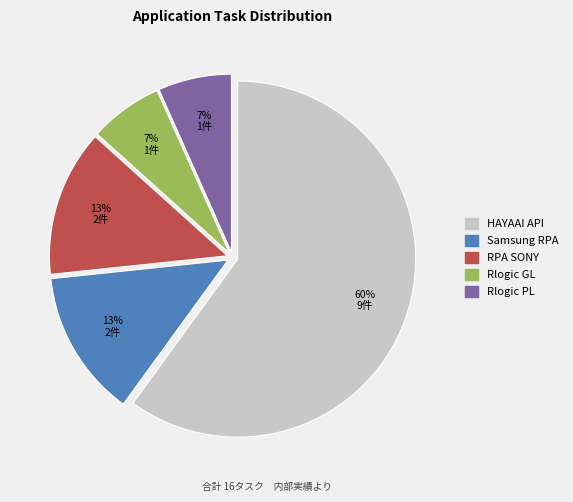

To the nearest percent, what is the difference between the largest and smallest slice percentages?

53%